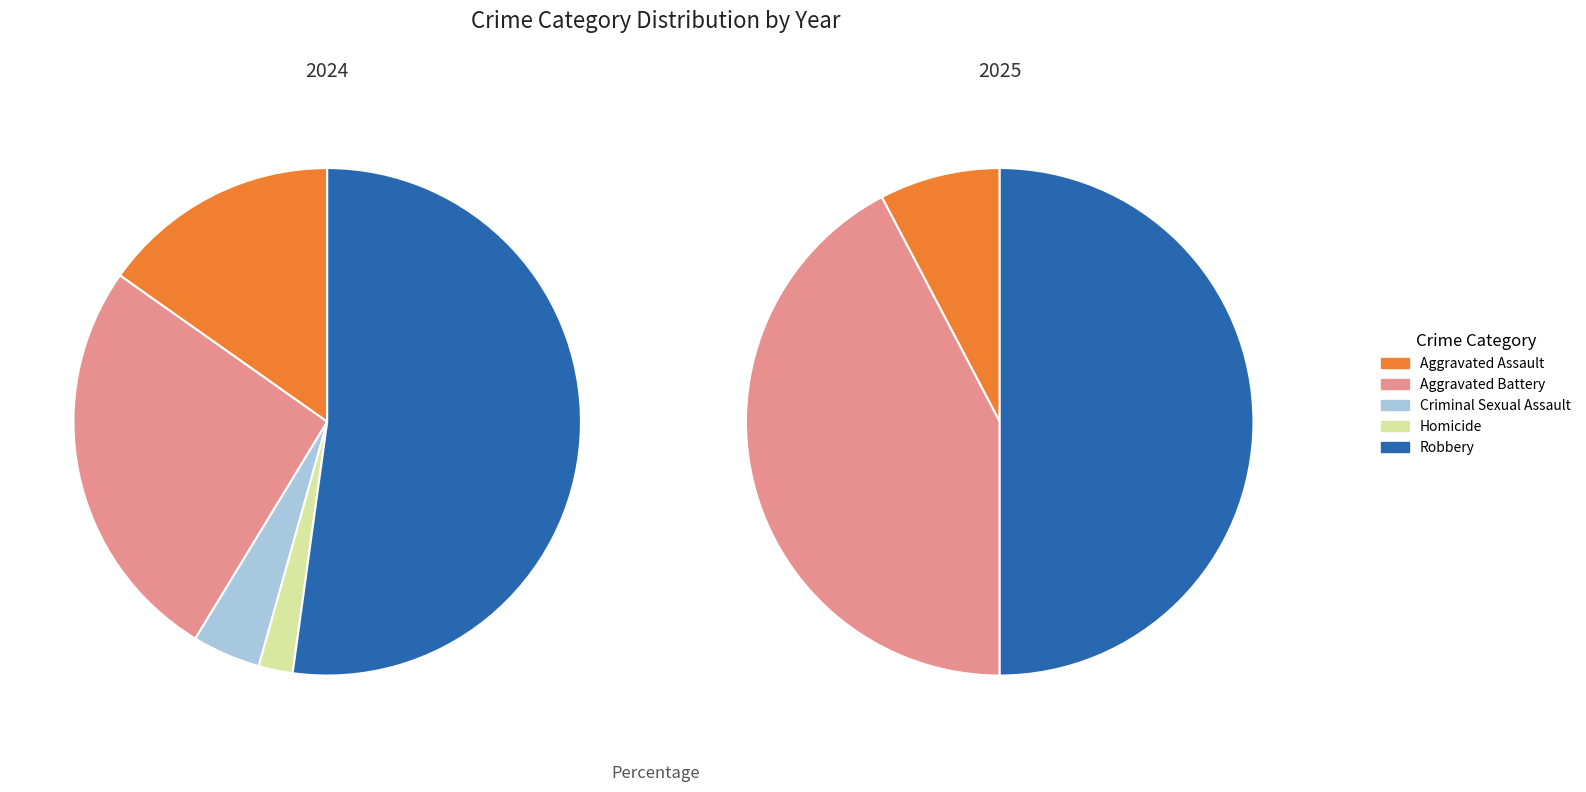

How many slices are in this pie chart?

5